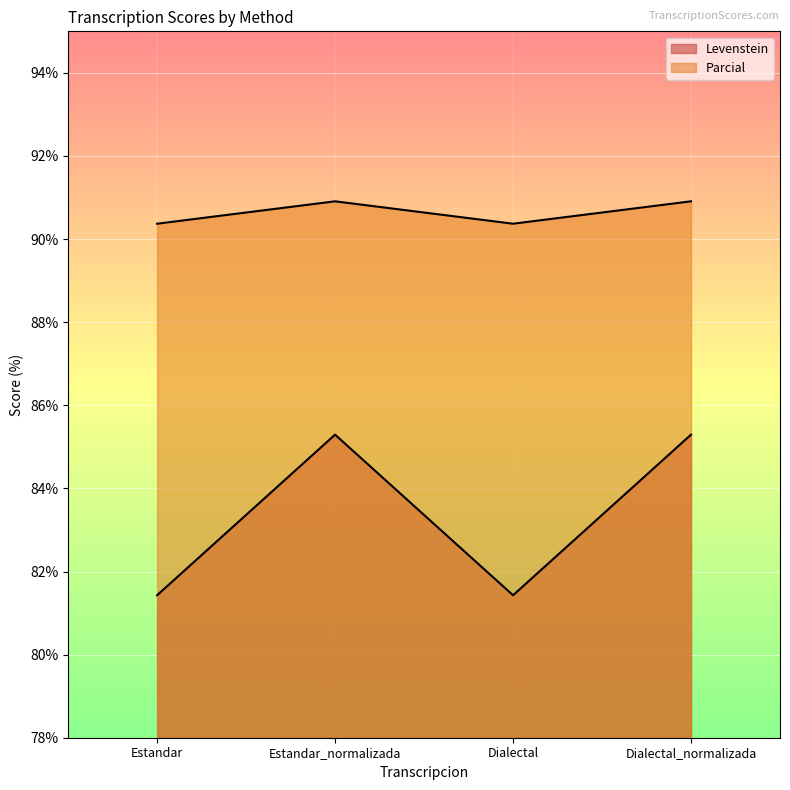

Where is the first local minimum for Parcial?

Dialectal